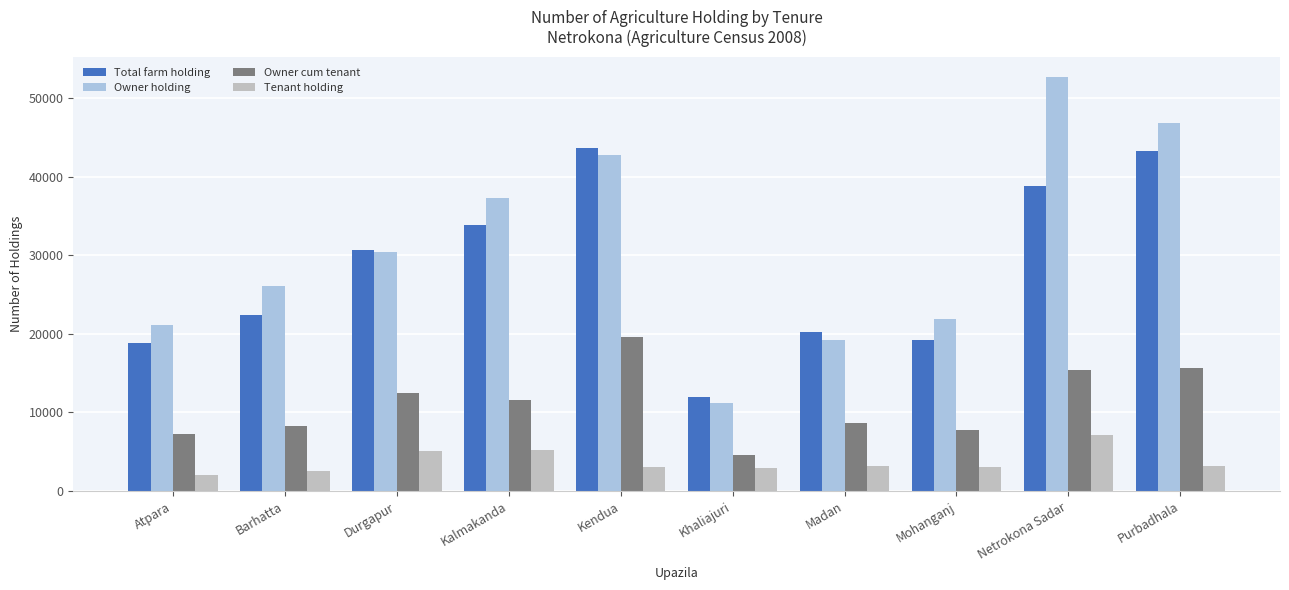

Which series has the largest range (max minus min)?

Owner holding